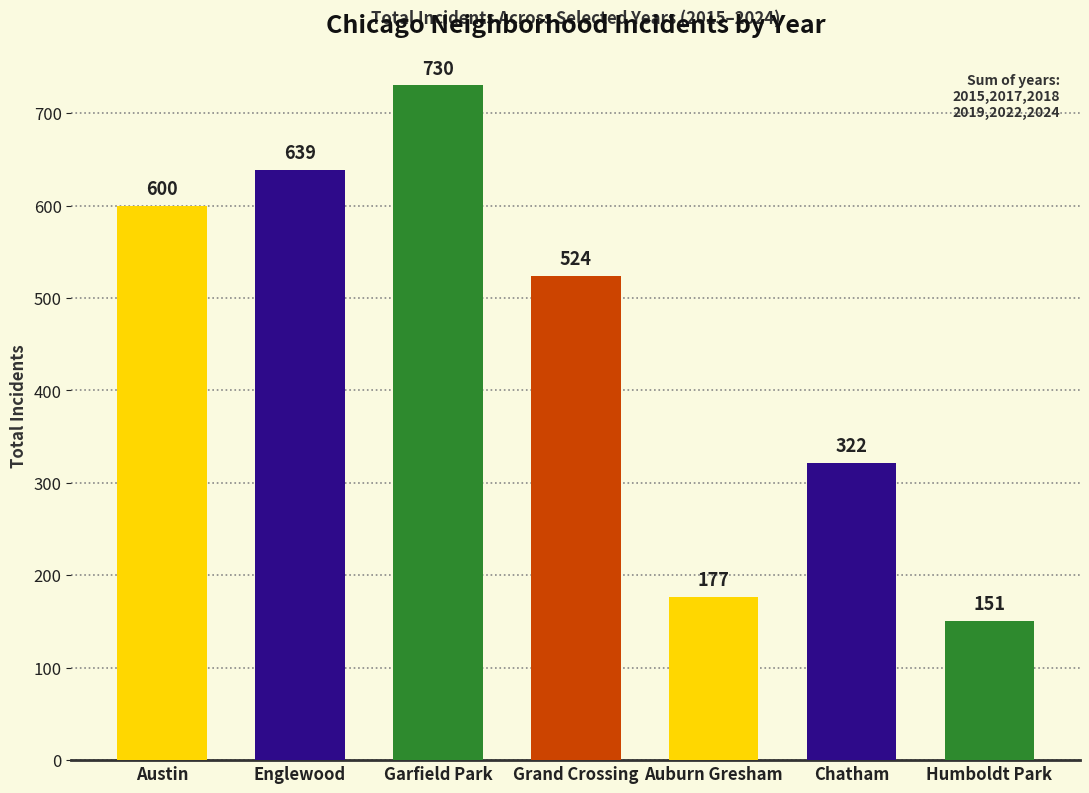

Reading right to left, transcribe all the data shown in this chart.

151	322	177	524	730	639	600